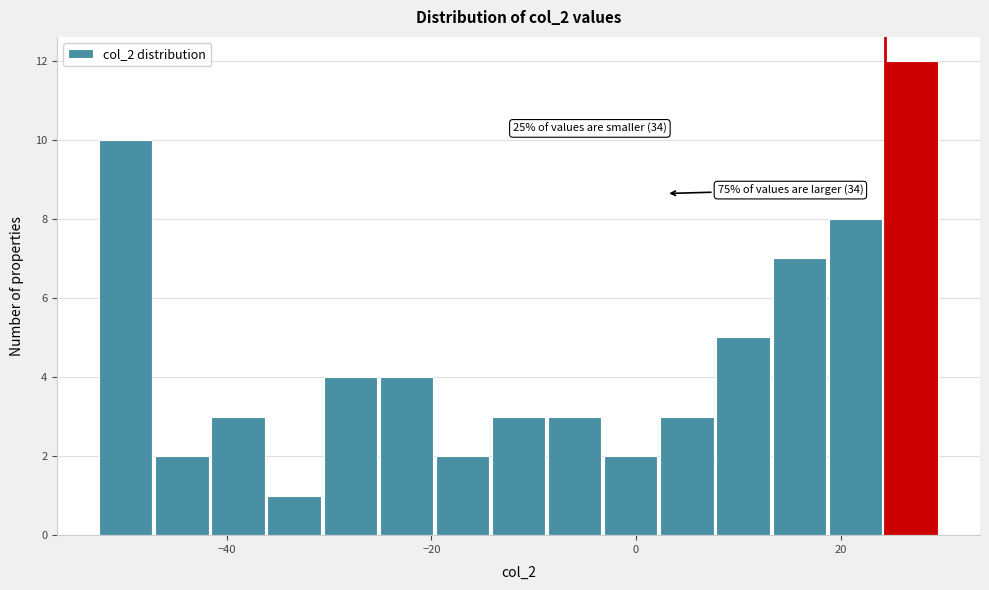

Around what value on the x-axis is the tallest bar? Give the approximate position of its centre, as read against the axis.

26